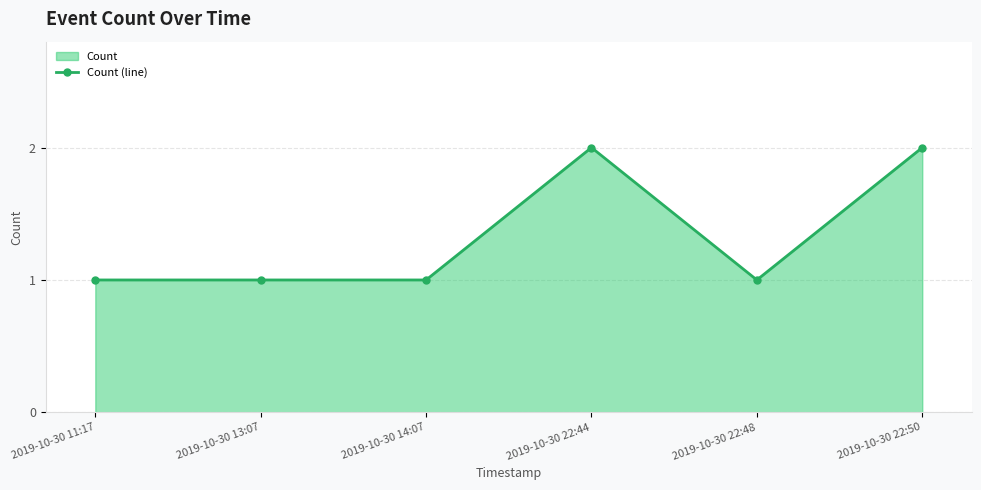

Which has a higher value, 2019-10-30 13:07 or 2019-10-30 22:48?

2019-10-30 13:07